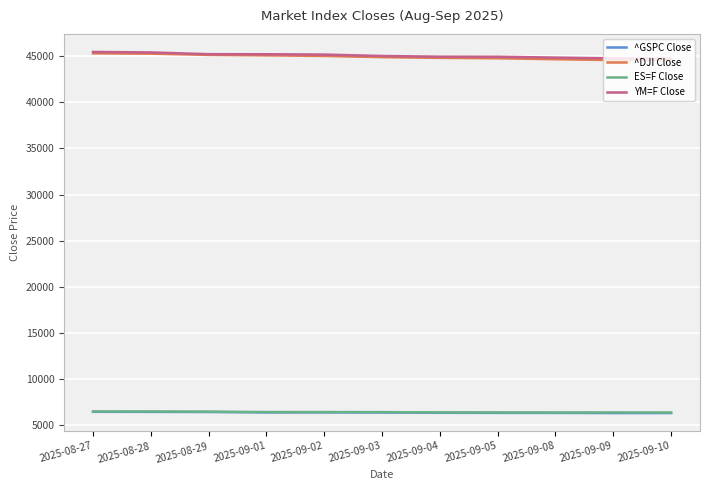

What is the lowest value of the YM=F Close series?

44751.6